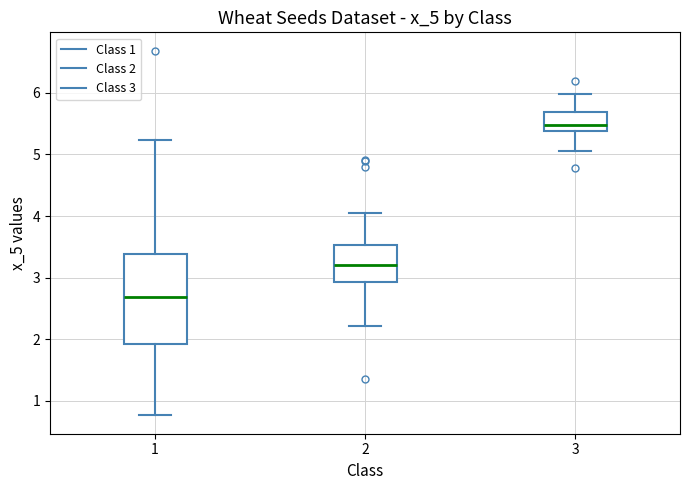

Comparing the boxes themselves (not the whiskers), which one is the tallest?

1